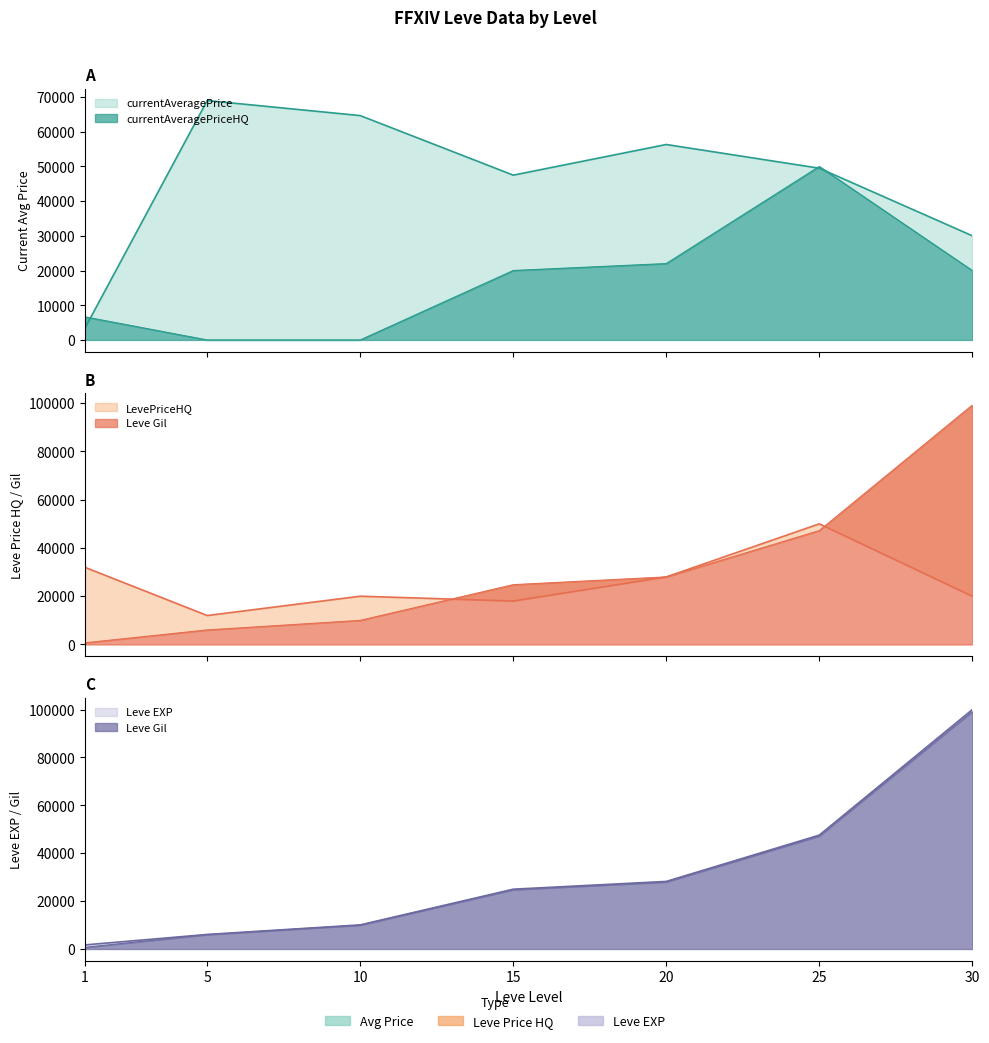

How many intersections are there between Leve Gil and currentAveragePrice?

1